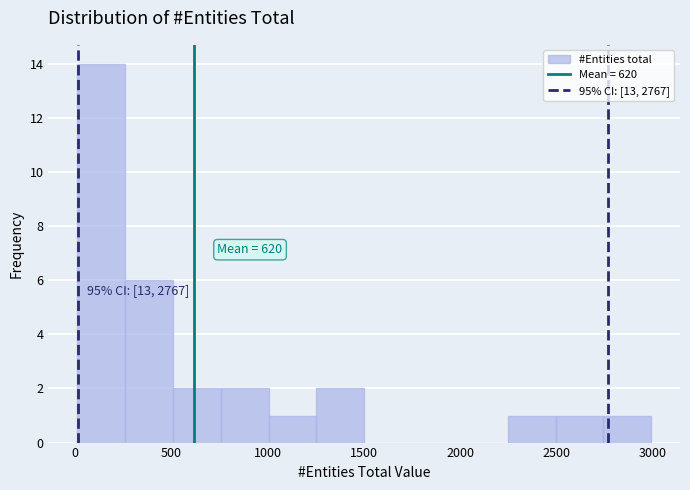

Which range on the x-axis has the tallest bar?

0 to 250